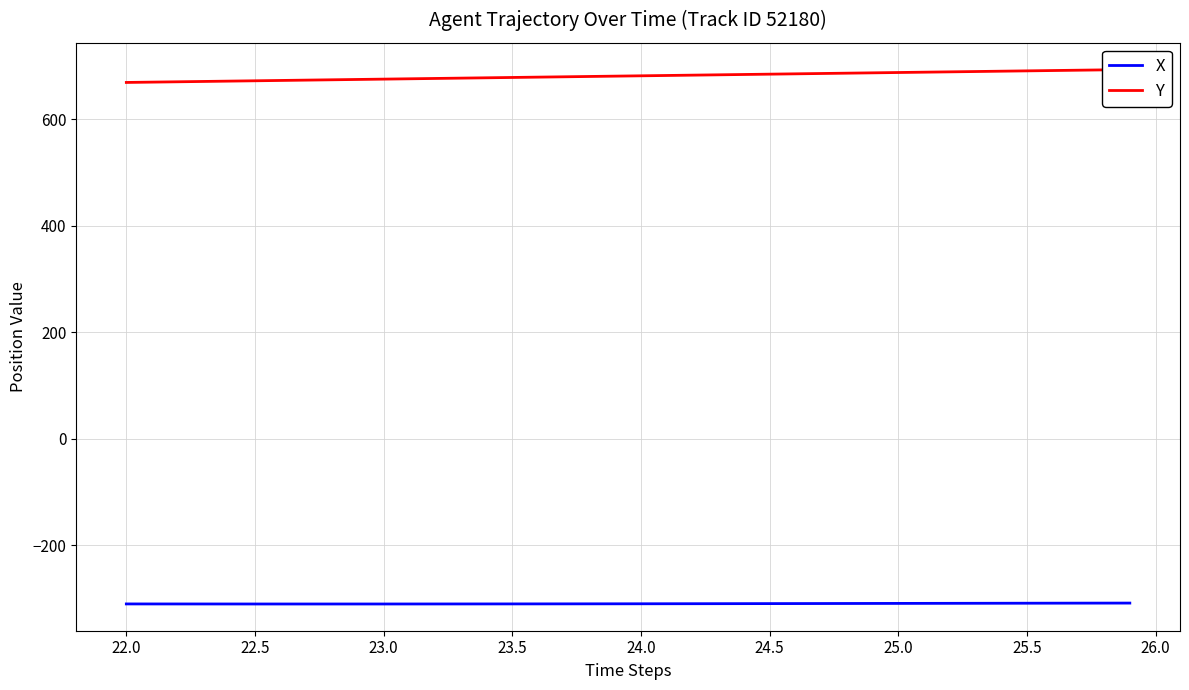

What is the smallest value displayed?

-309.9